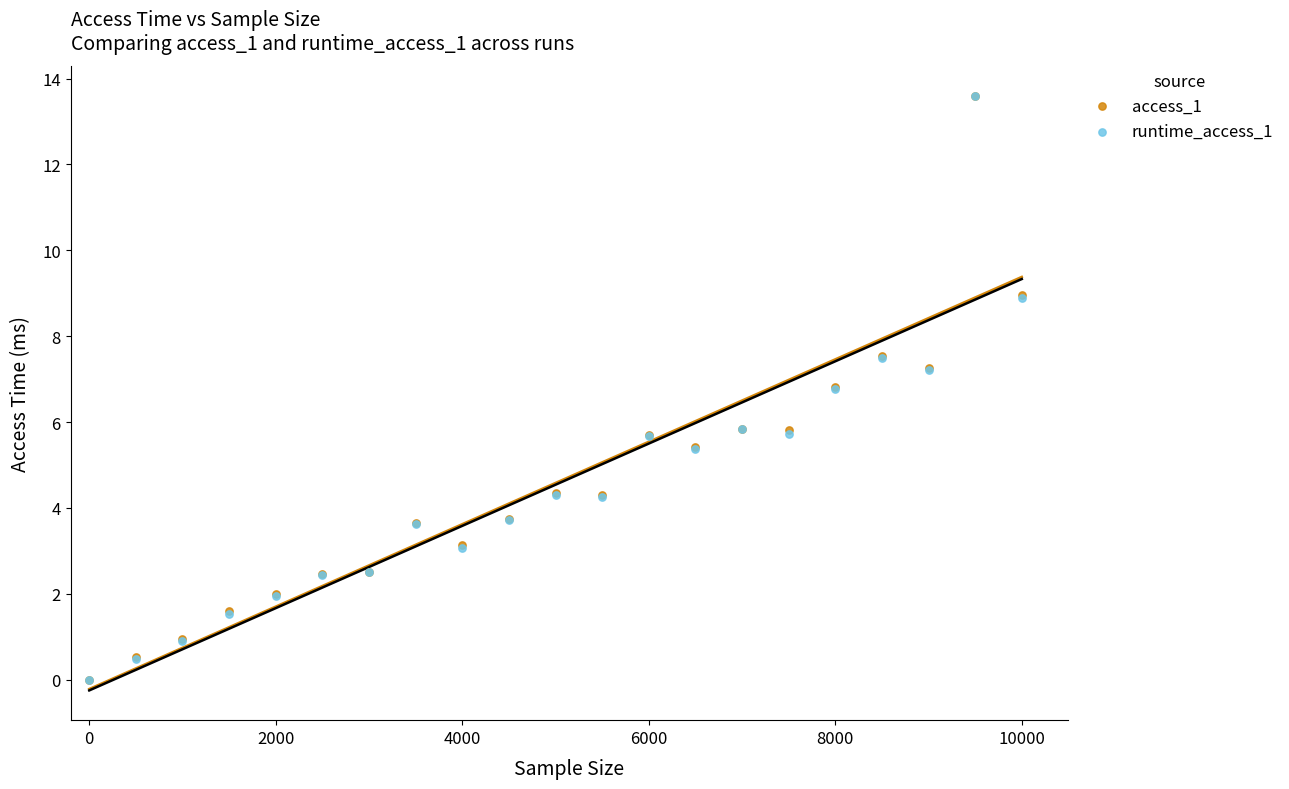

Which series has the largest Y range (max minus min)?

access_1